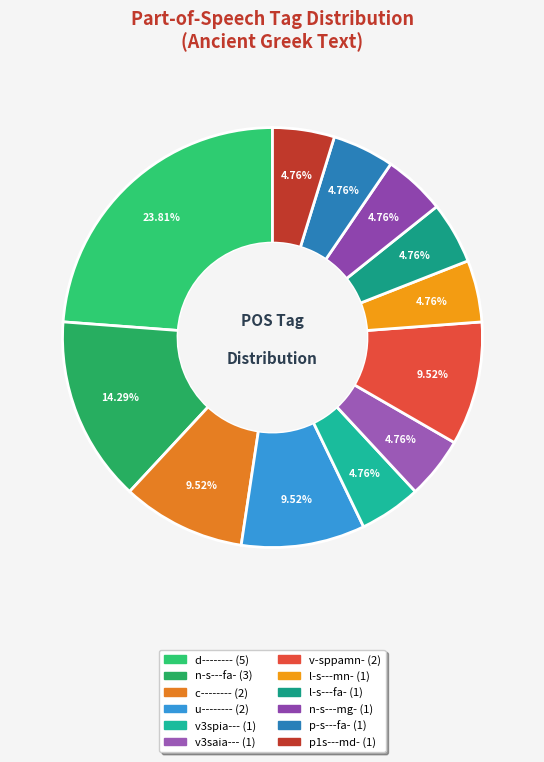

True or false: c-------- accounts for 1% of the total.

False